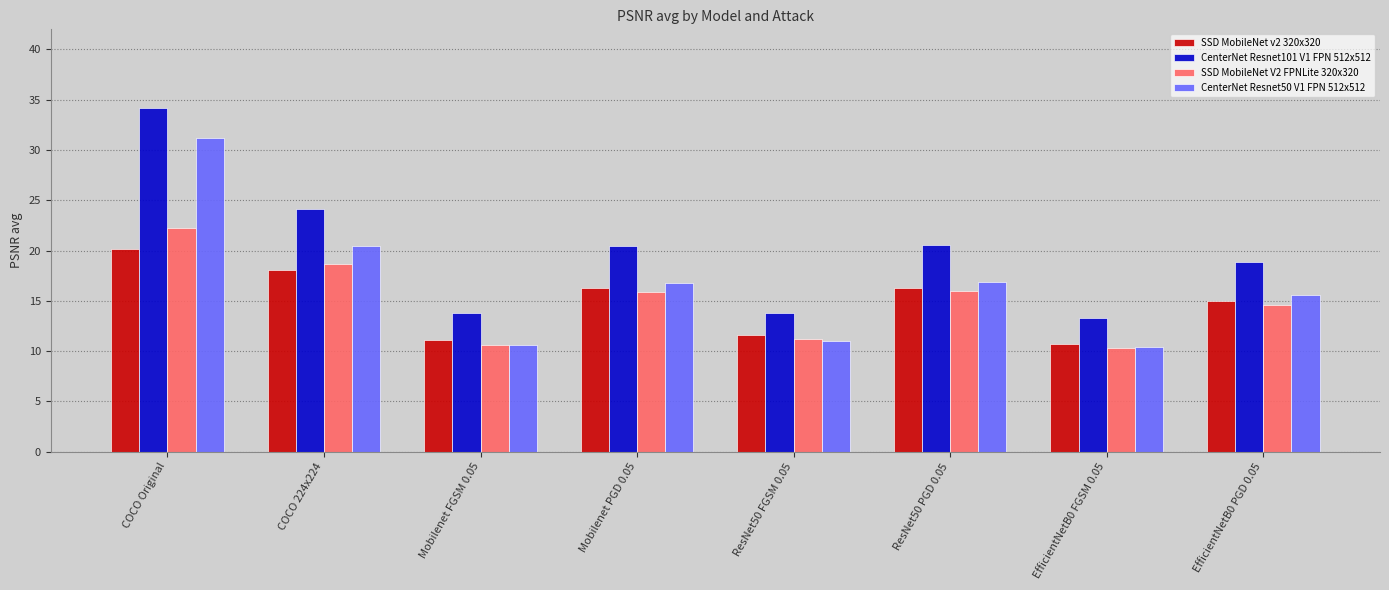

How many bars are there in each group?

4